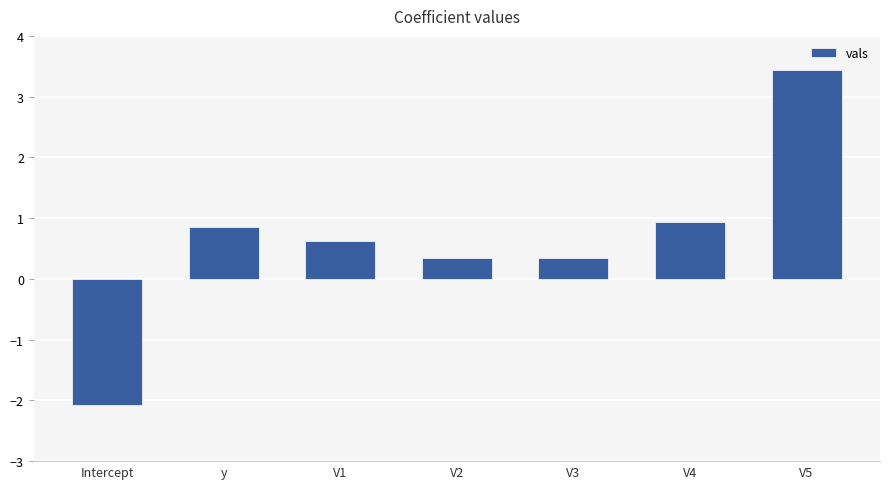

How many values are below zero?

1